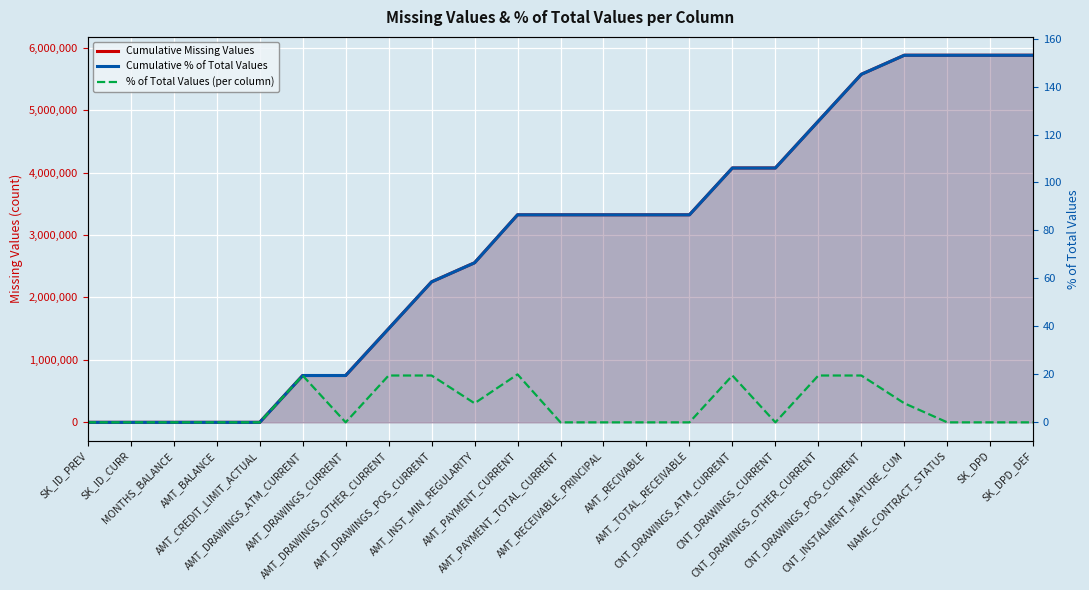

Which category has the lowest value in the % of Total Values (per column) series?

SK_ID_PREV